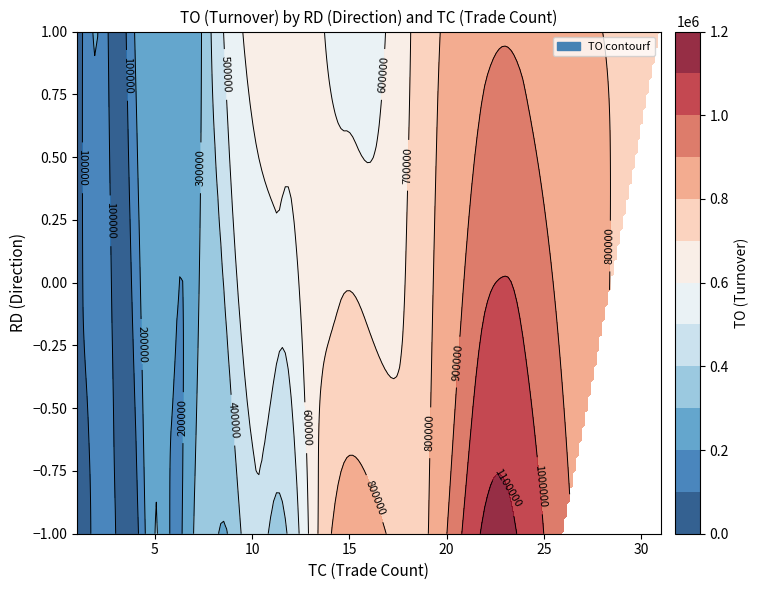

At which category is the sum across all series the highest?

22